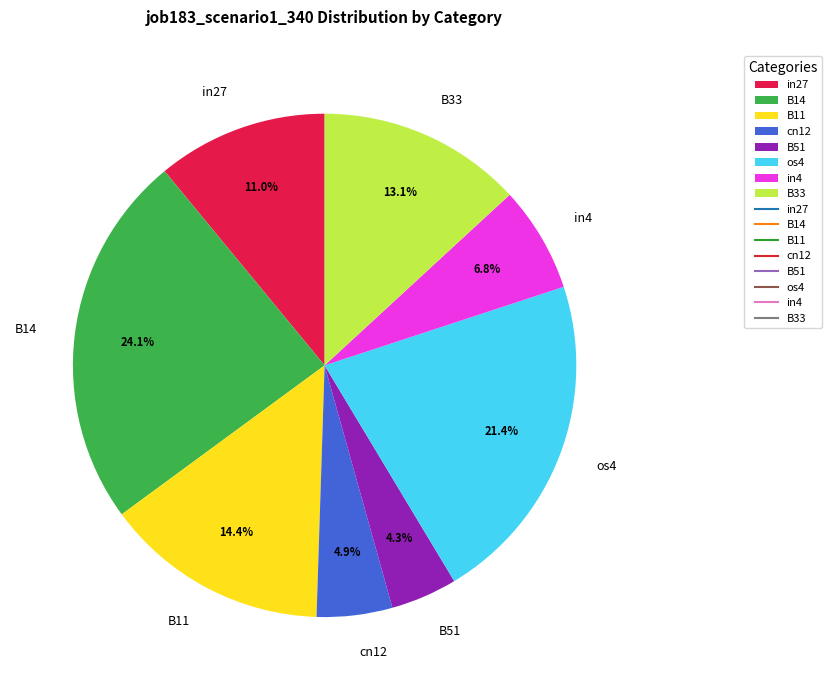

What is the largest slice in the pie chart?

B14